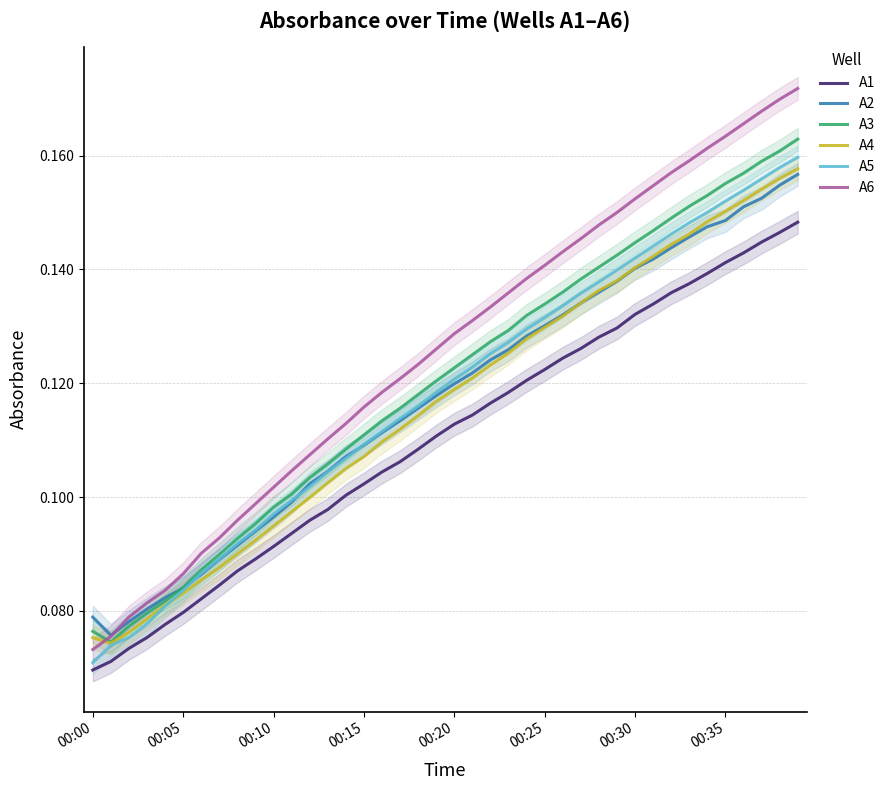

Count the A5 values in the range 0 to 1.

40